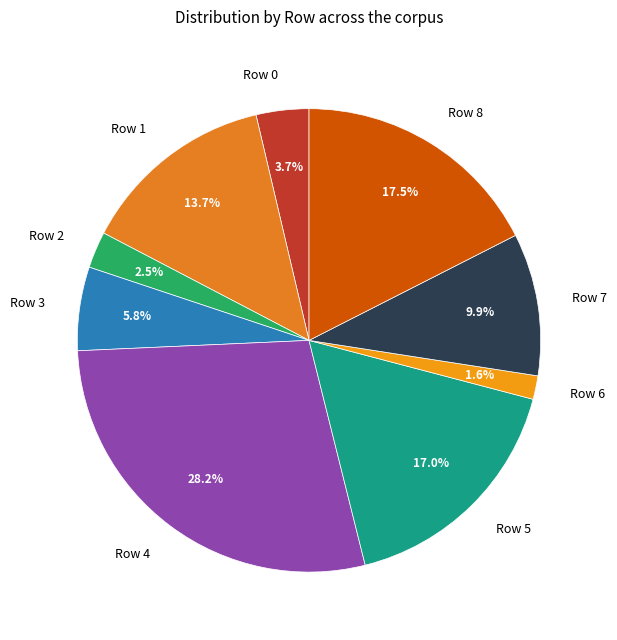

To the nearest percent, what is the combined percentage of Row 7 and Row 8?

27%